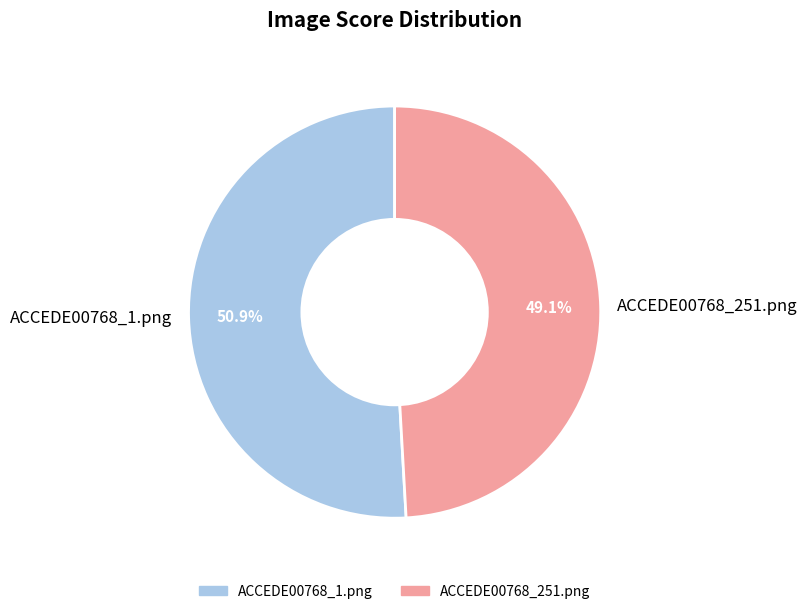

To the nearest percent, what is the difference between the ACCEDE00768_251.png and ACCEDE00768_1.png slice percentages?

2%